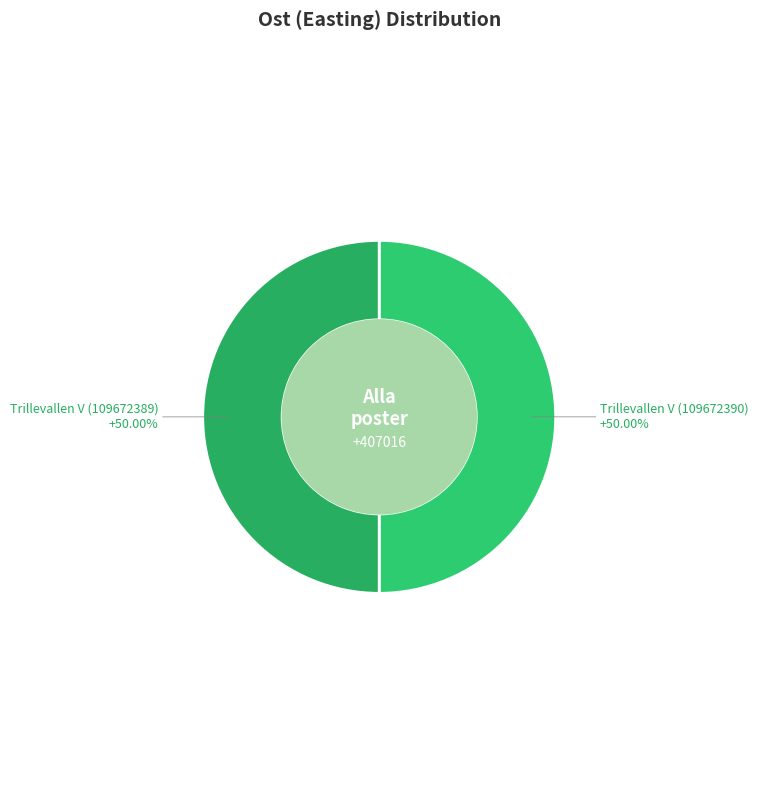

What percentage do Trillevallen V (109672389) and Trillevallen V (109672390) together represent?

100.0%